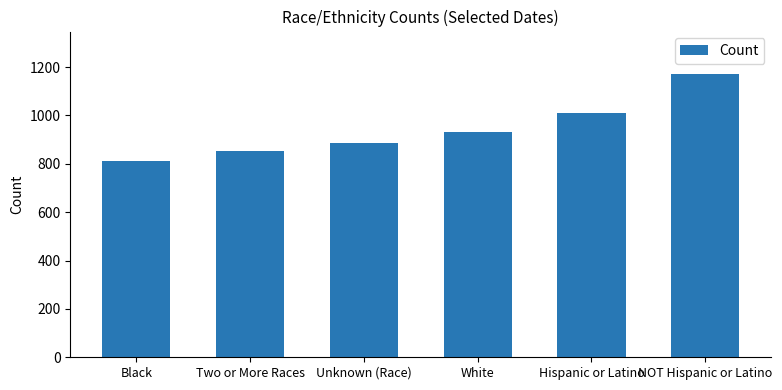

What is the difference between the values at White and Unknown (Race)?

48